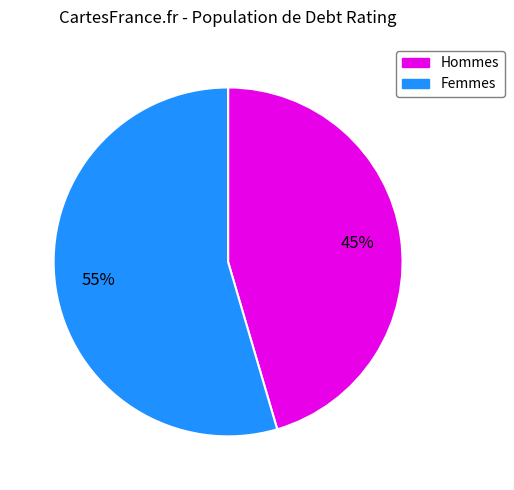

To the nearest percent, what is the average slice percentage?

50%